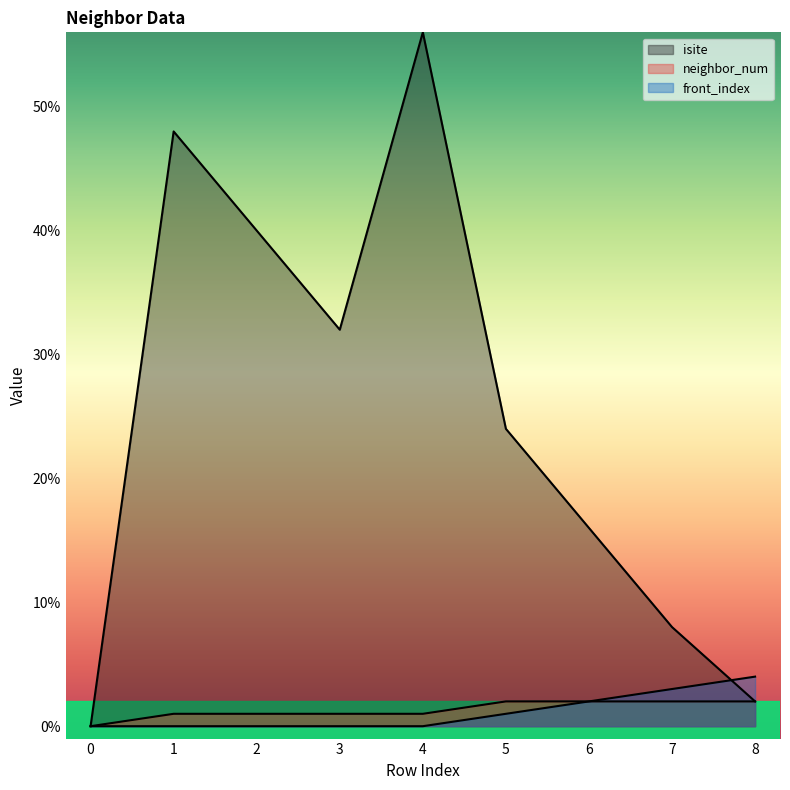

List the series in order of their peak value, lowest first.

neighbor_num, front_index, isite